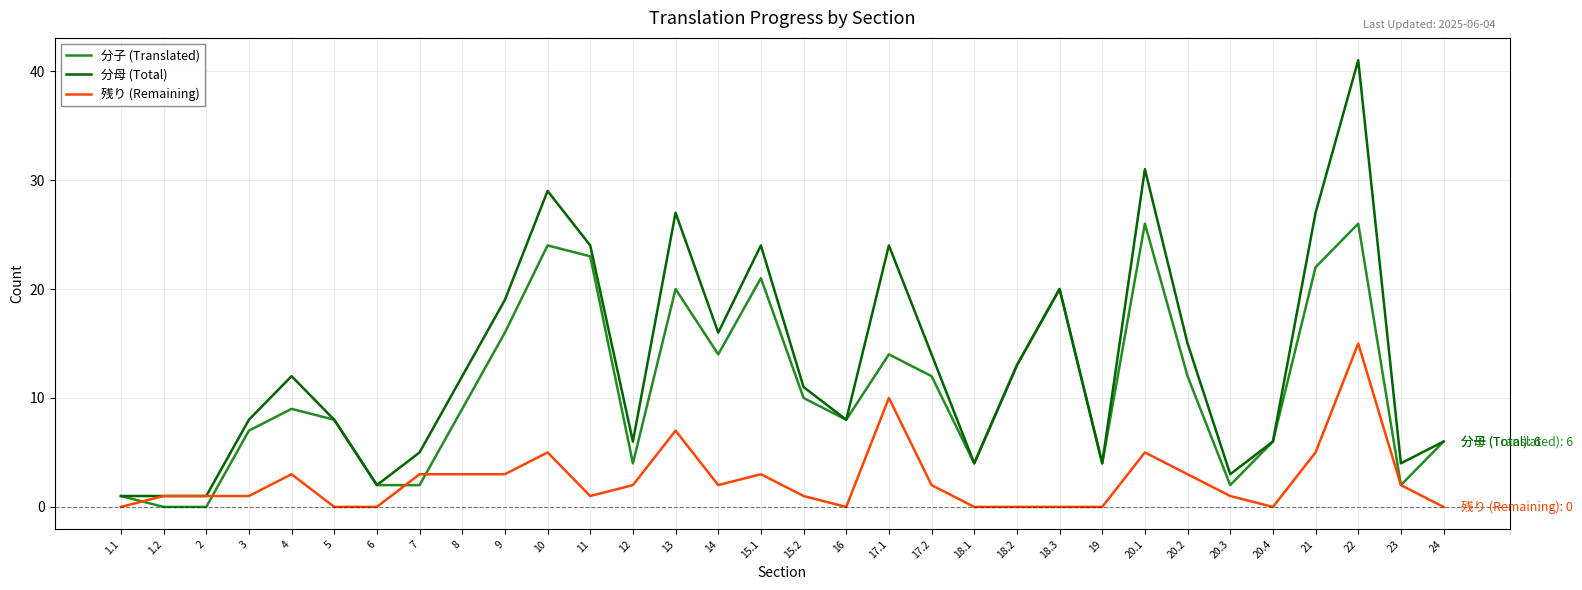

What is the sum of all 残り (Remaining) values?

79